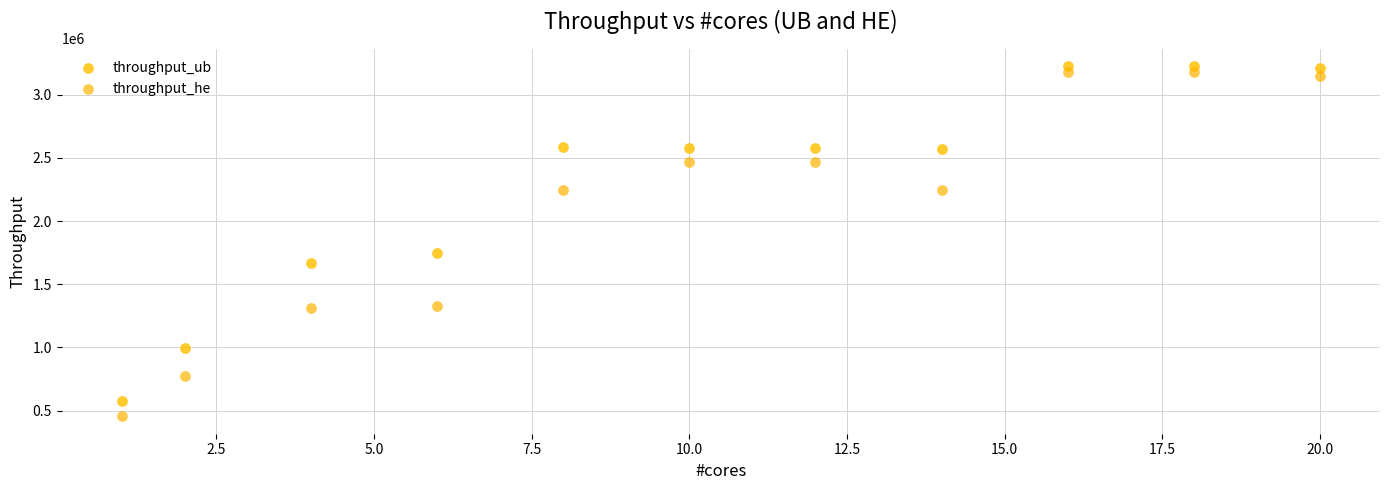

Across all data points, what is the range of Y values (max minus min)?

2770196